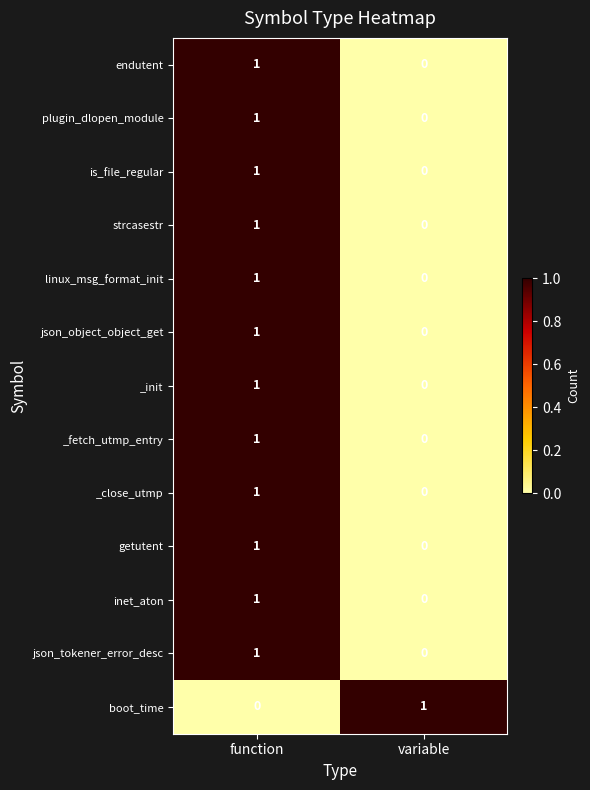

Which category has the highest value in the _init series?

function